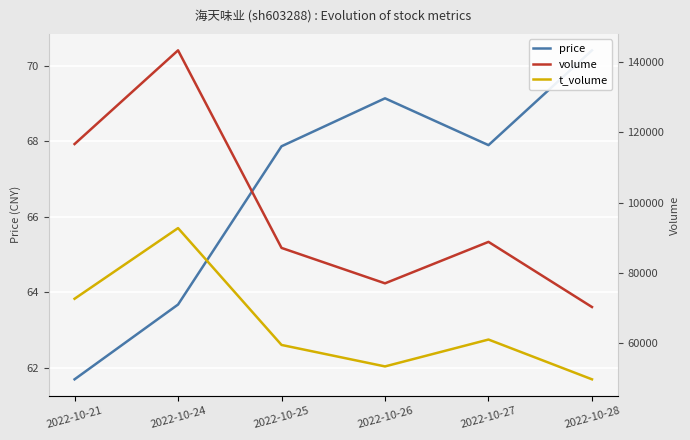

Where is price nearest to the value 66?

2022-10-25